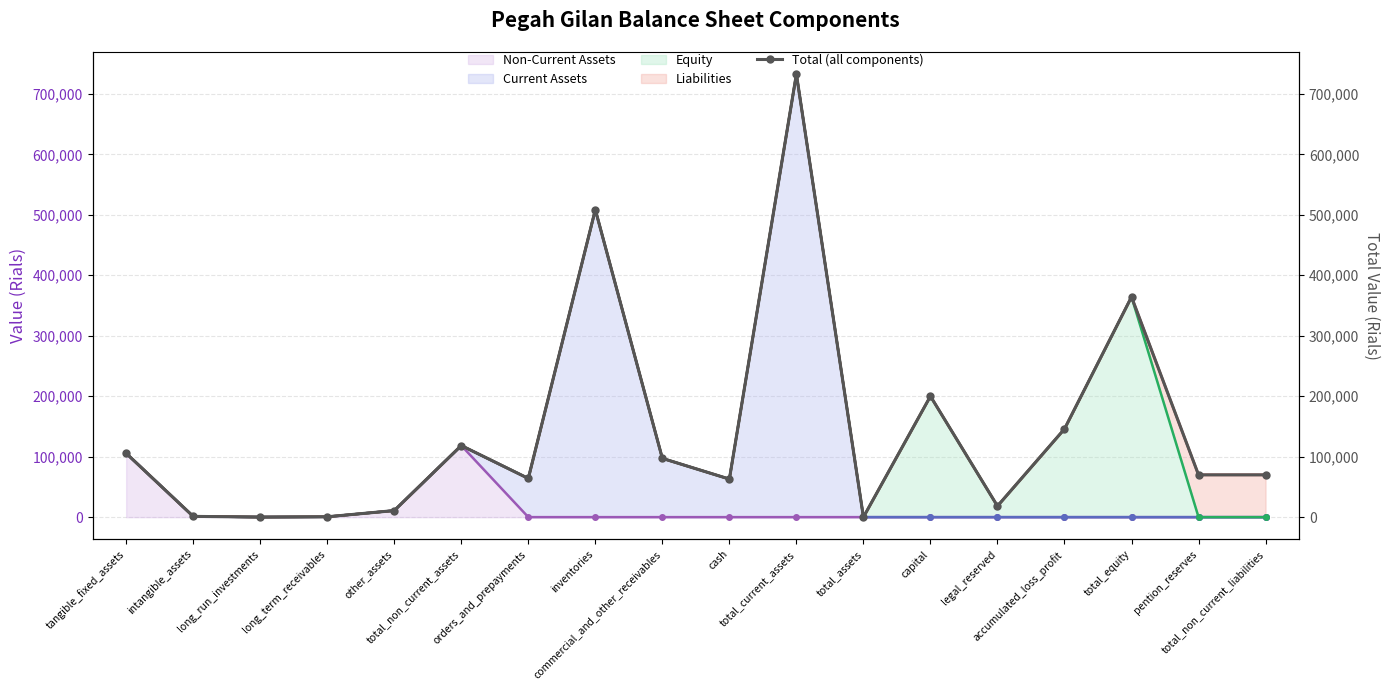

Rank the categories by value from lowest to highest.

total_assets, long_run_investments, long_term_receivables, intangible_assets, other_assets, legal_reserved, cash, orders_and_prepayments, pention_reserves, total_non_current_liabilities, commercial_and_other_receivables, tangible_fixed_assets, total_non_current_assets, accumulated_loss_profit, capital, total_equity, inventories, total_current_assets